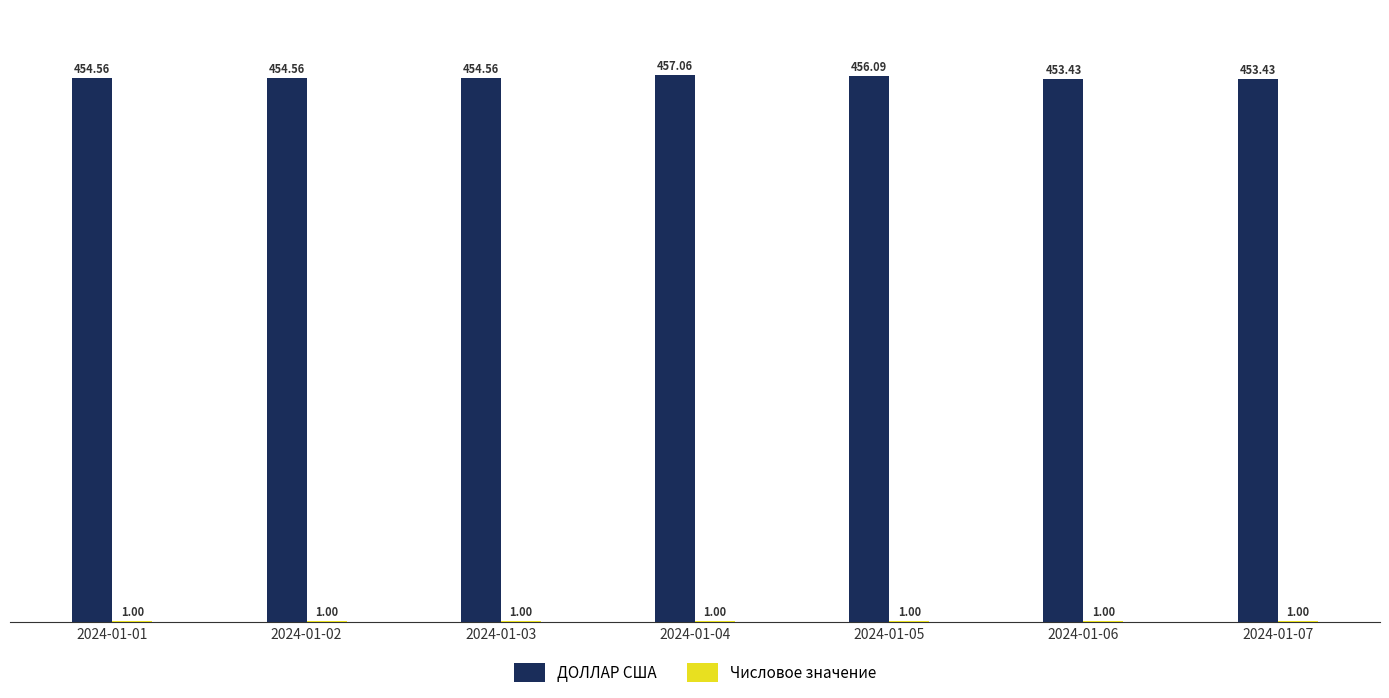

What is the sum of all ДОЛЛАР США values?

3183.7